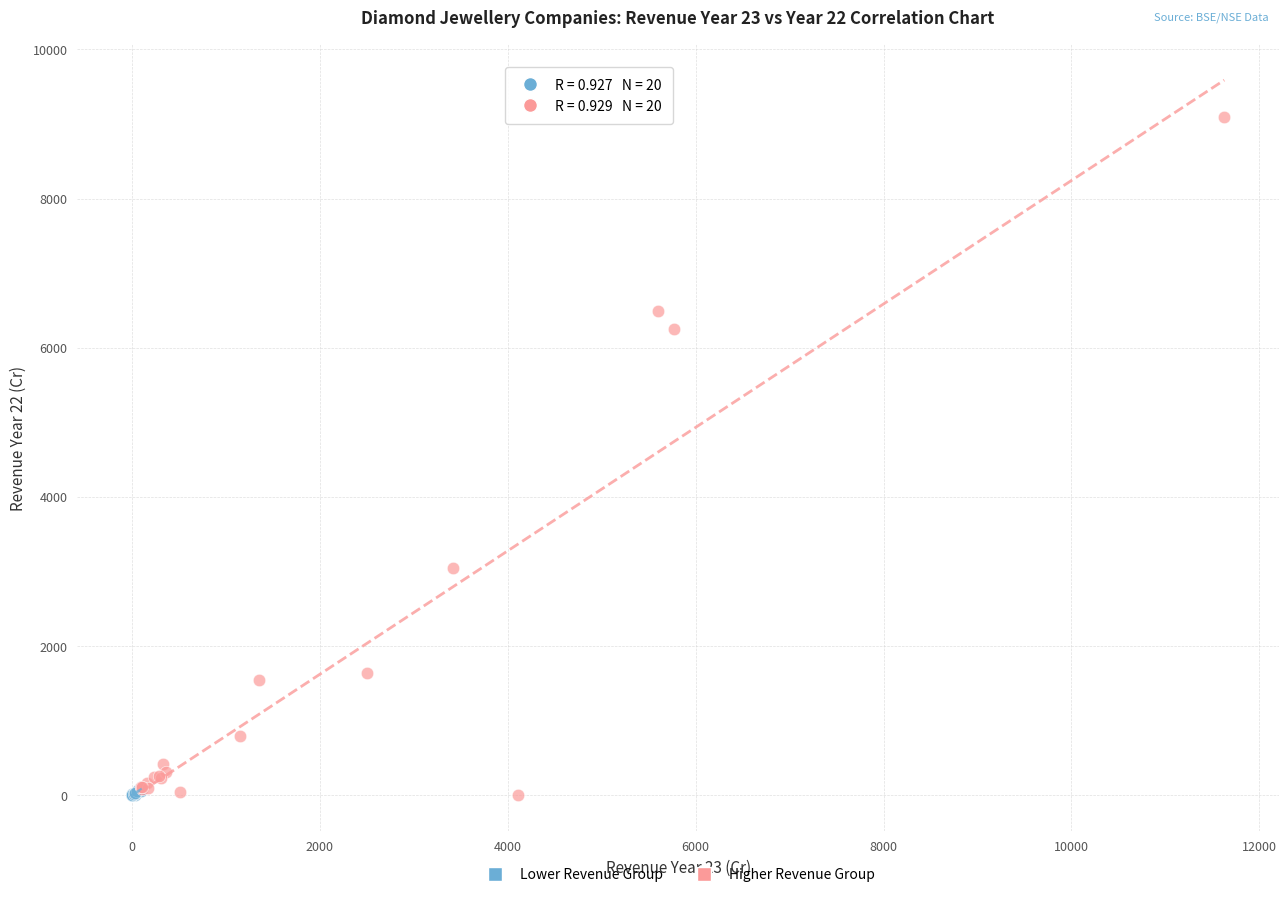

Which series has the largest Y range (max minus min)?

Higher Revenue Group